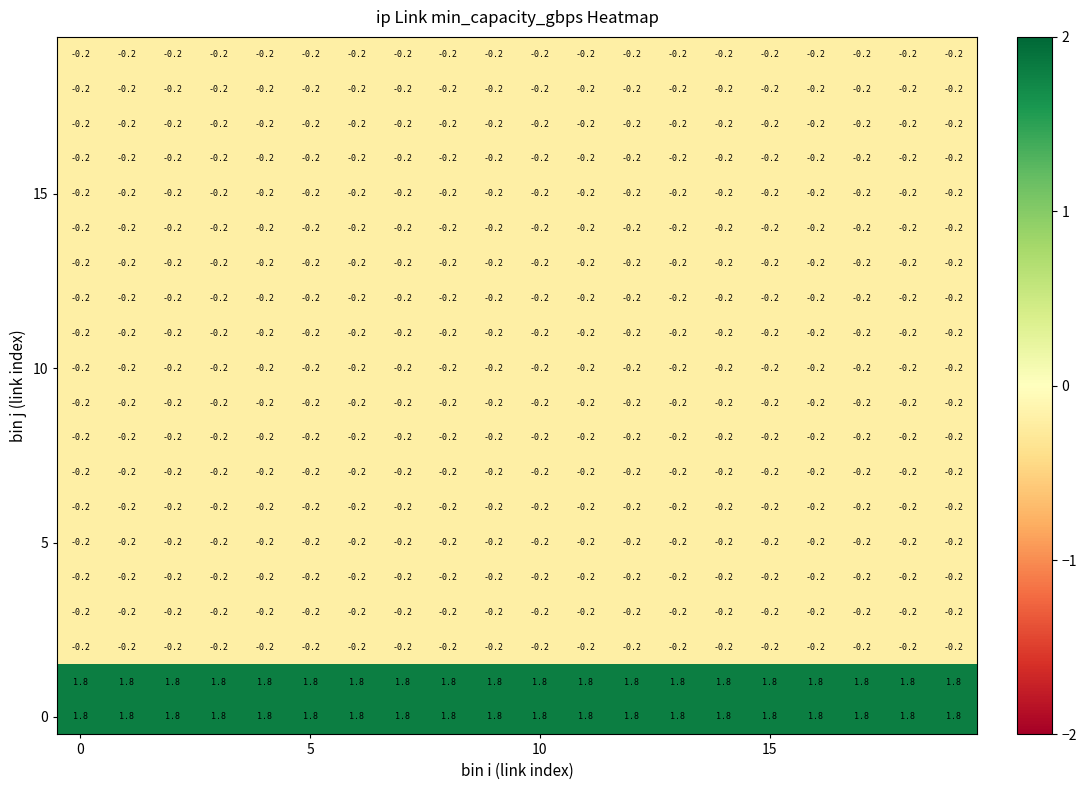

What is the greatest value displayed?

1.8